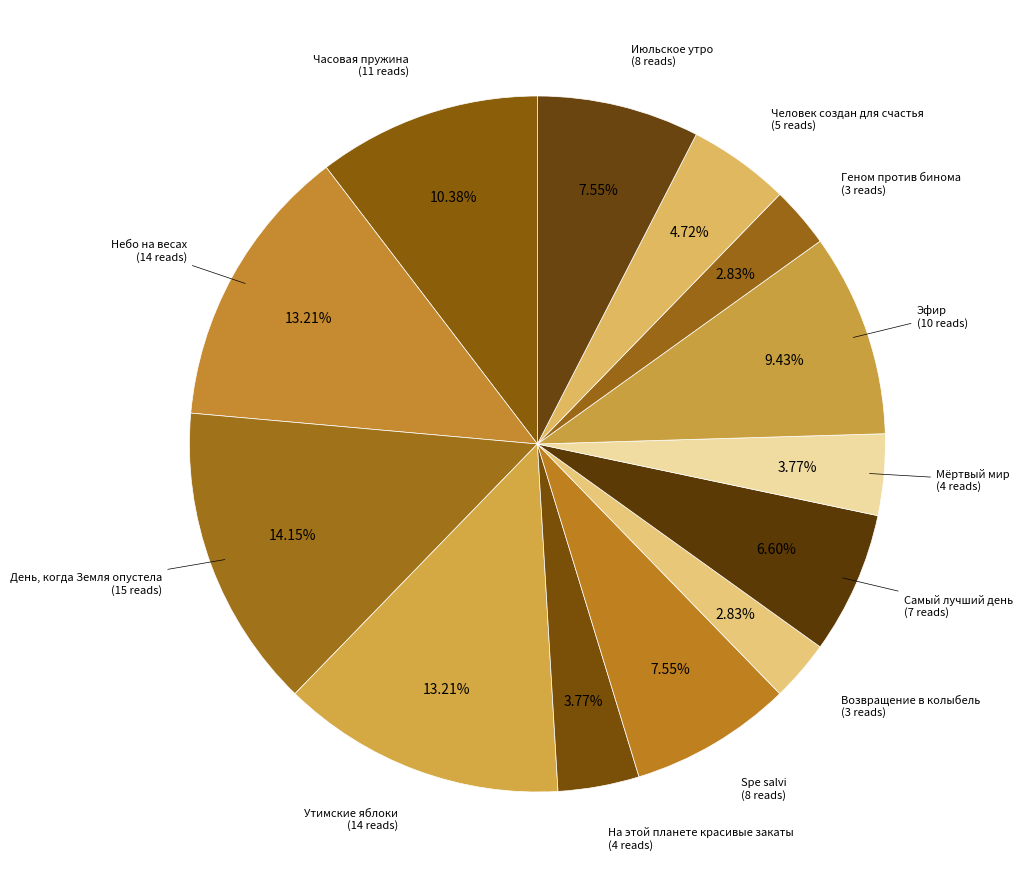

How many slices are in this pie chart?

13